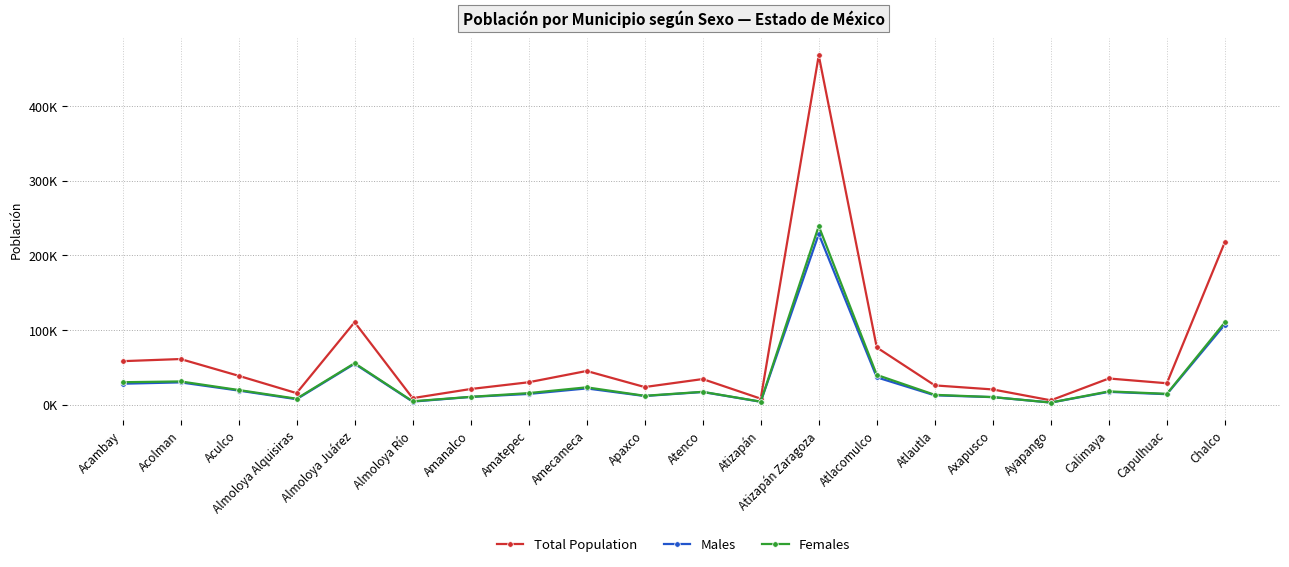

What is the maximum value shown in the chart?

467886